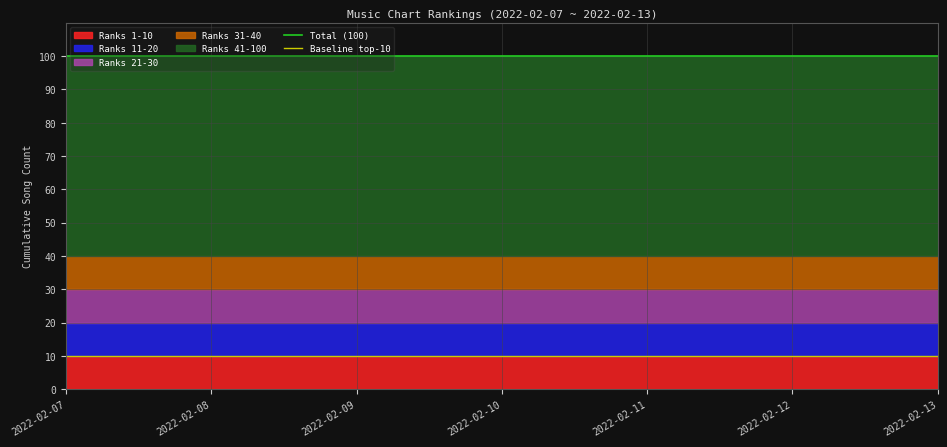

True or false: Baseline top-10 has a value of 10 at 2022-02-09.

True